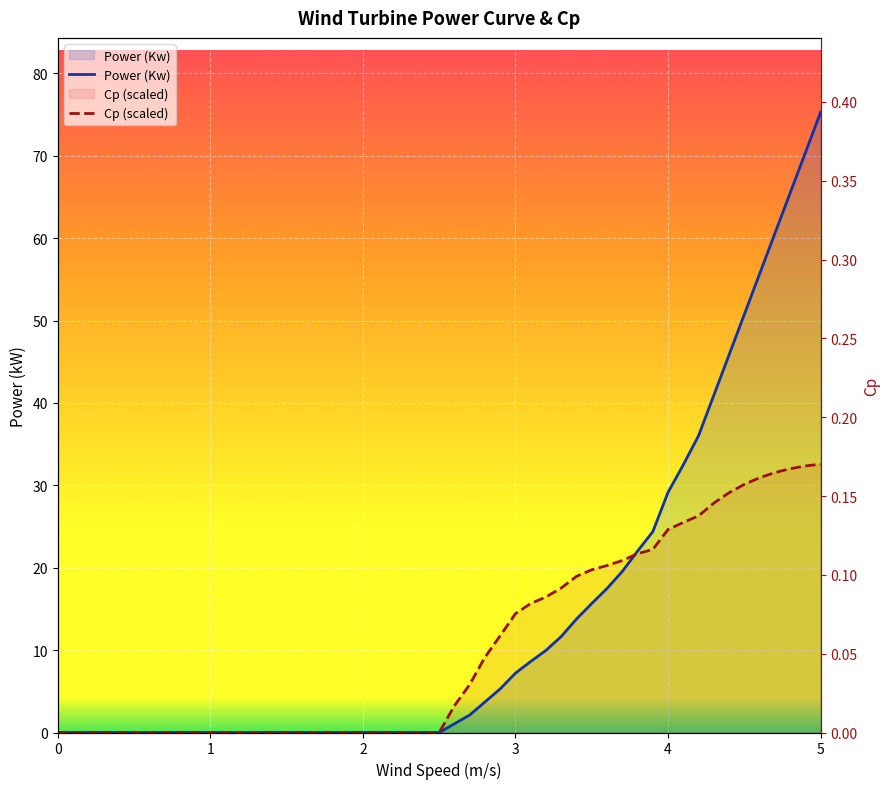

What are all the series names shown in the legend?

Power (Kw), Cp (scaled)